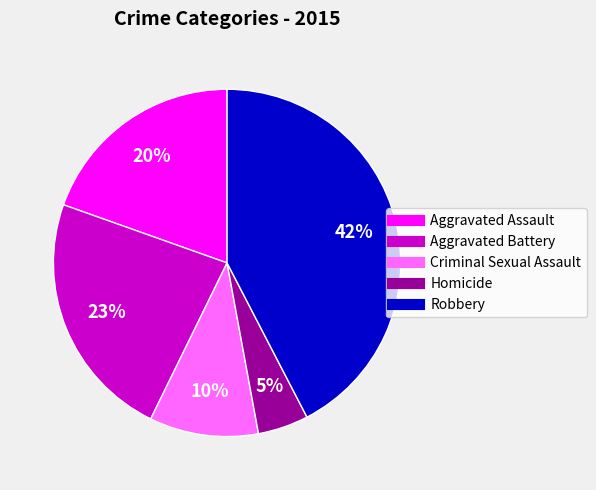

Does Homicide account for over 50% of the chart?

No